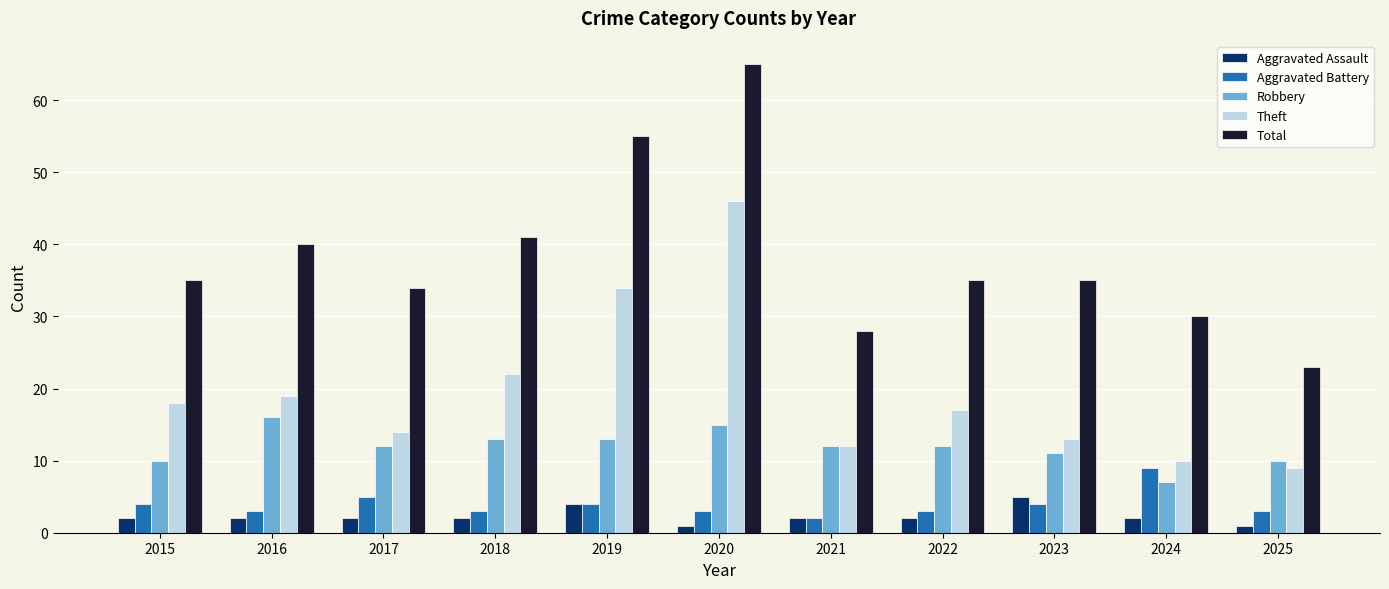

How many bars are there in each group?

5